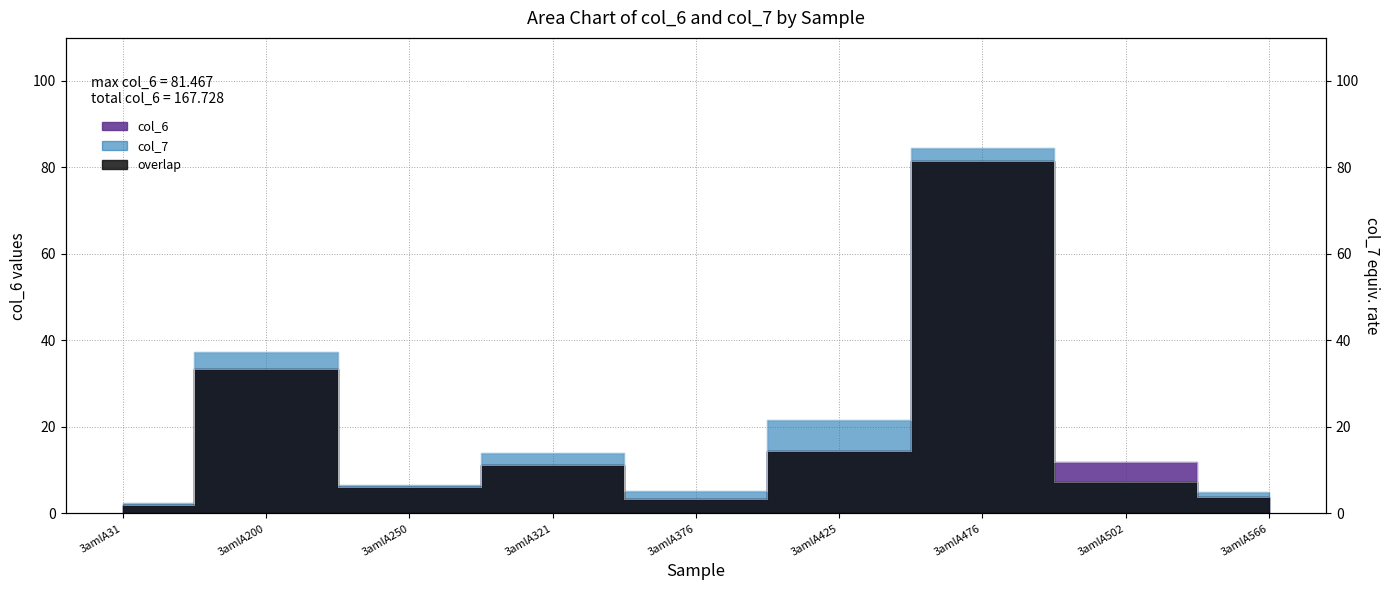

Does the chart have visible grid lines?

Yes